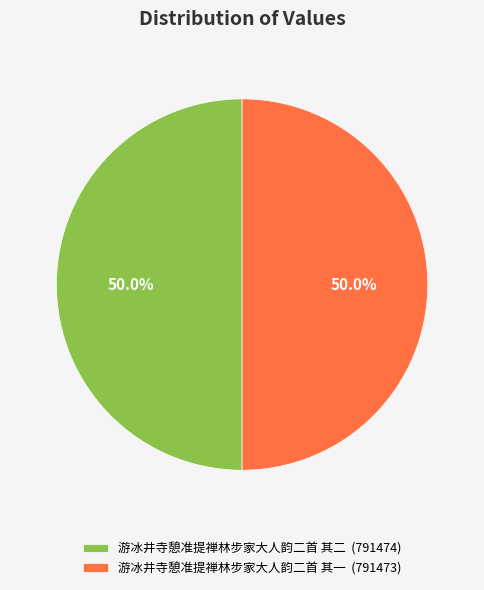

Is the sum of 游冰井寺憩准提禅林步家大人韵二首 其二 (791474) and 游冰井寺憩准提禅林步家大人韵二首 其一 (791473) greater than half?

Yes